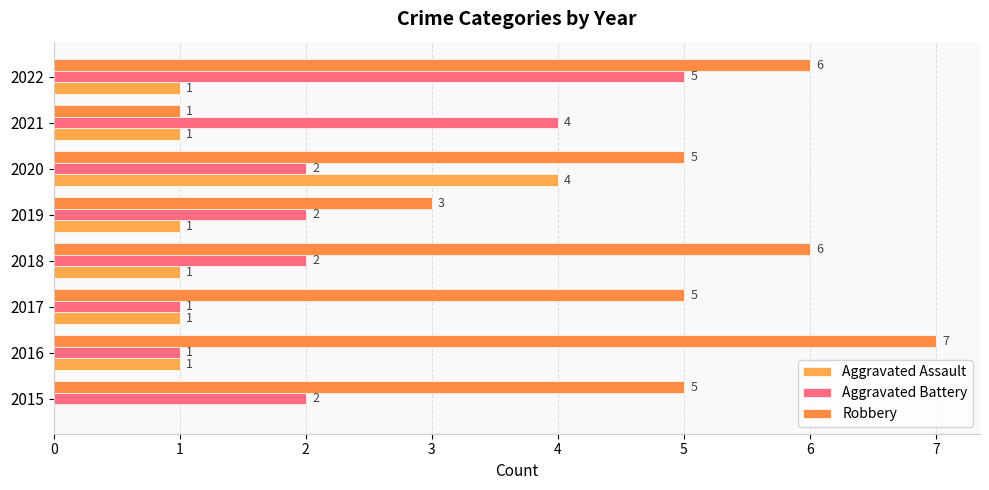

Which series has the largest total across all categories?

Robbery